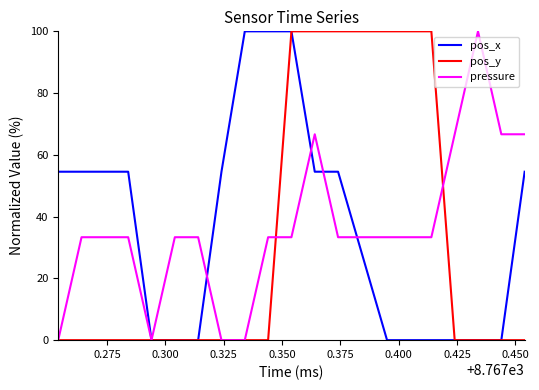

What are all the series names shown in the legend?

pos_x, pos_y, pressure